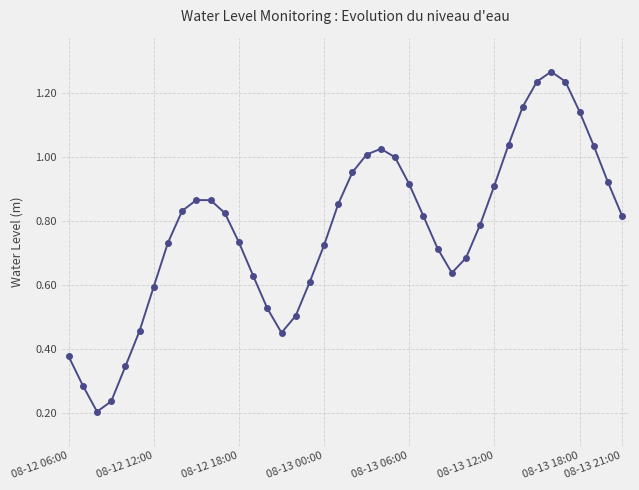

Does the chart have visible grid lines?

Yes